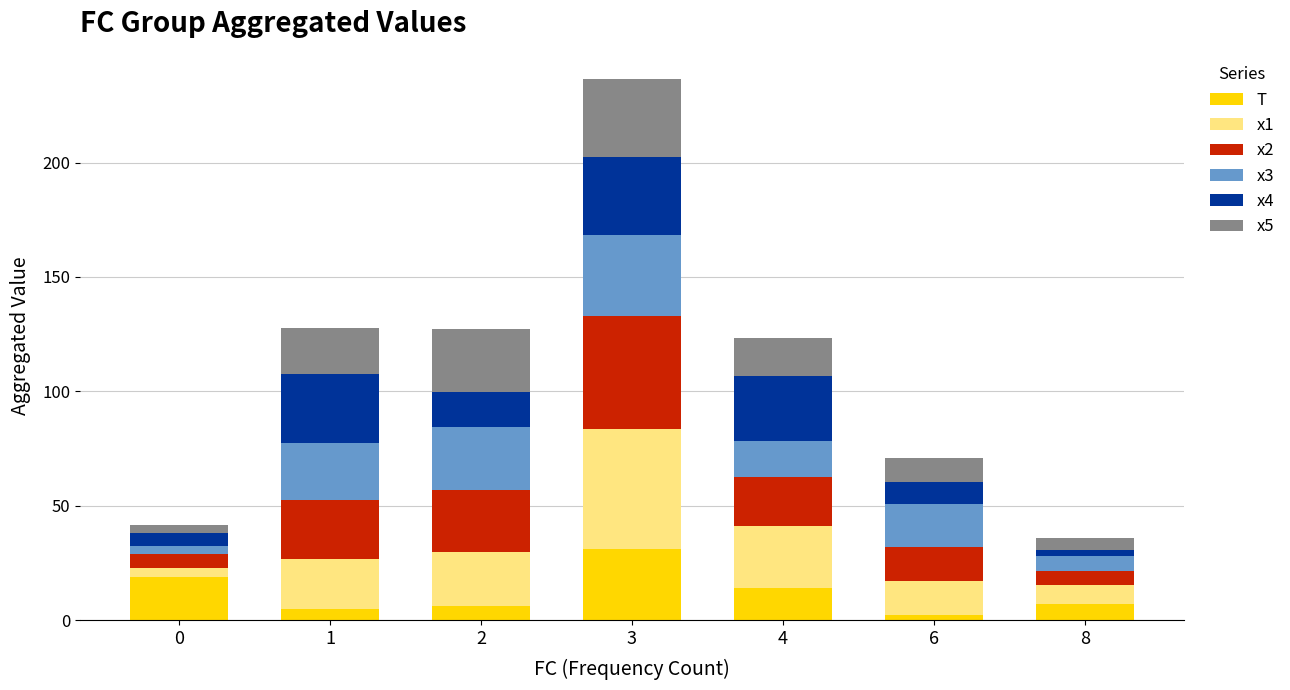

What is the highest value of the T series?

31.0